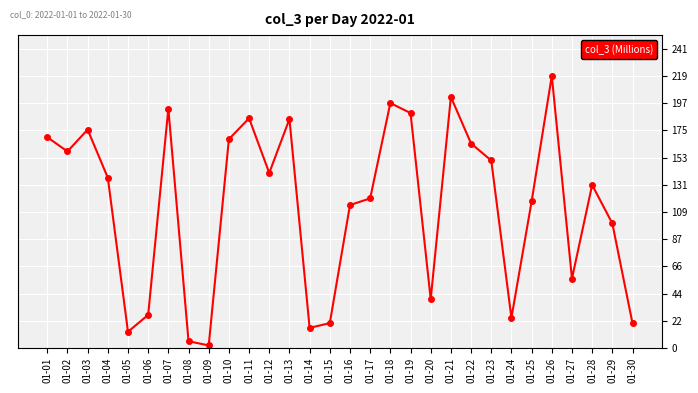

What is the difference between the maximum and minimum values?

216.7